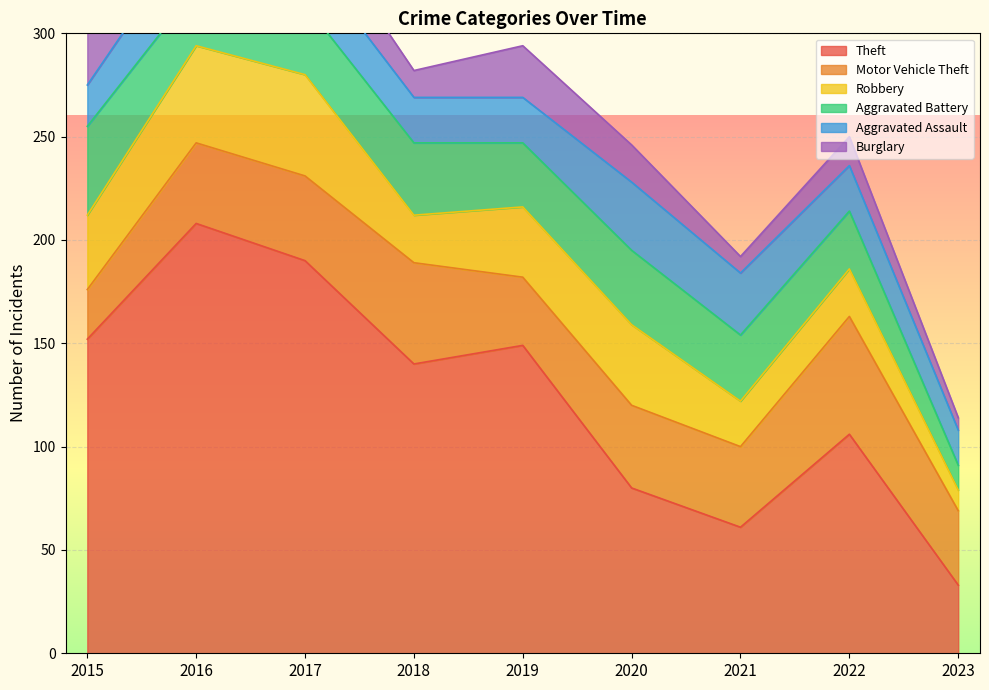

Reading left to right, what are all the values shown in this chart?

Theft: 152	208	190	140	149	80	61	106	33
Motor Vehicle Theft: 24	39	41	49	33	40	39	57	36
Robbery: 36	47	49	23	34	39	22	23	10
Aggravated Battery: 43	28	34	35	31	36	32	28	12
Aggravated Assault: 20	30	24	22	22	33	30	22	17
Burglary: 32	22	22	13	25	18	8	14	6